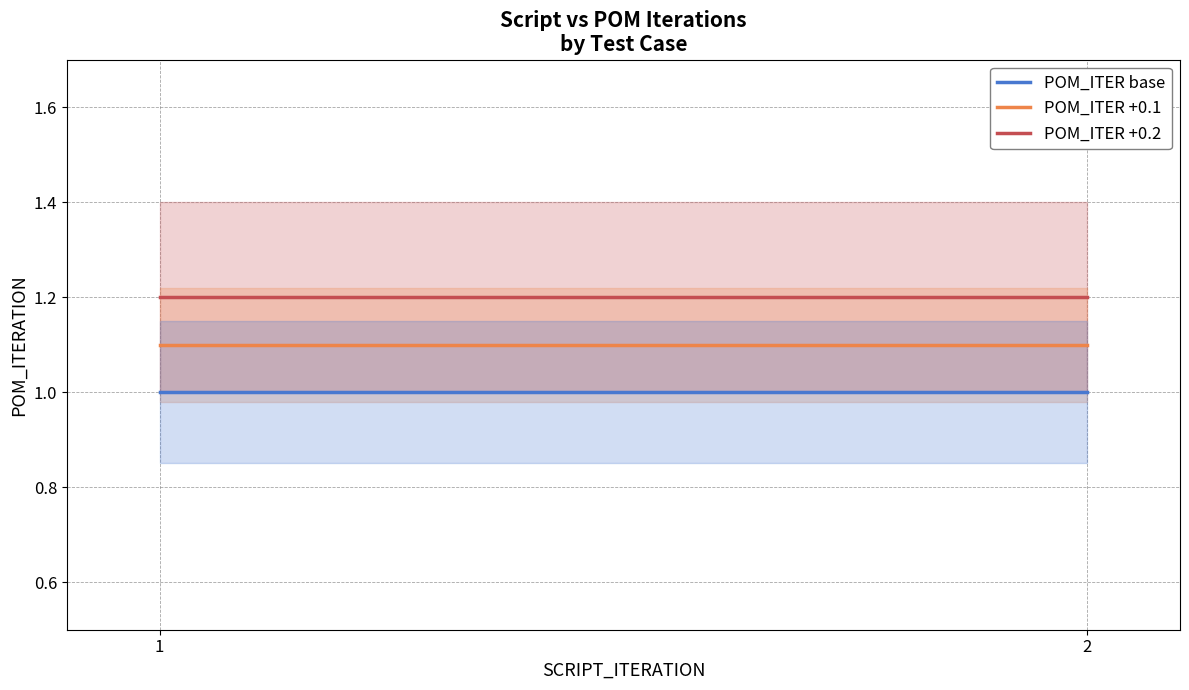

What is the spread (max minus min) of values at 1?

0.2